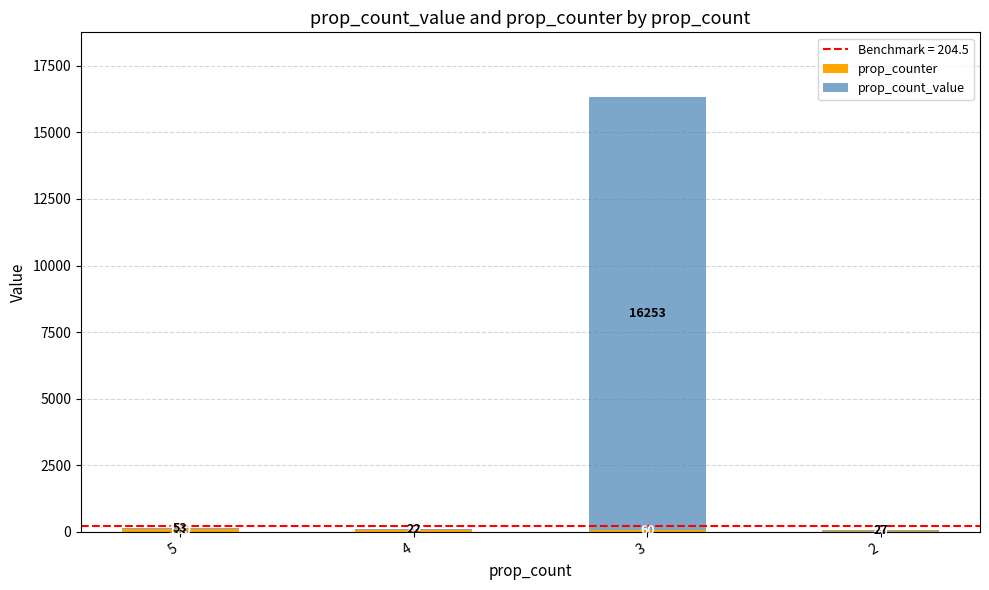

What is the total value across all series at 3?

16313